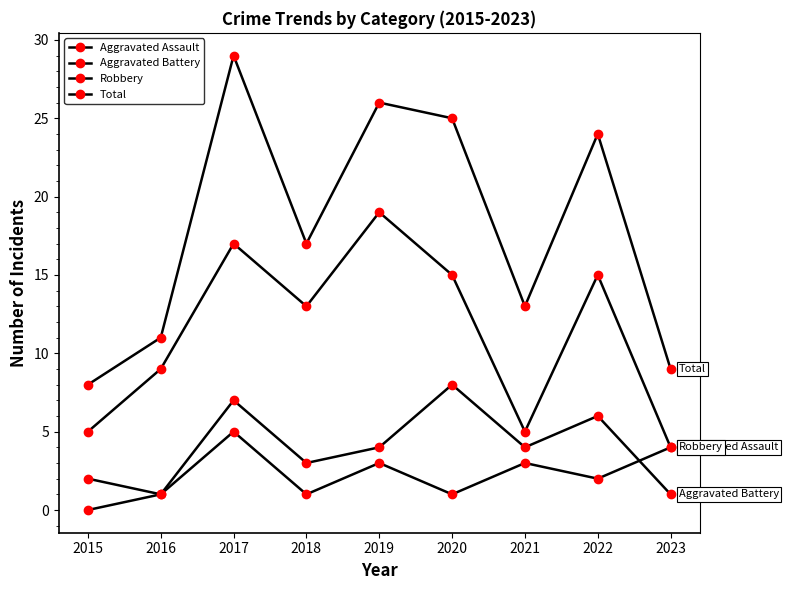

What is the sum of all Aggravated Assault values?

20